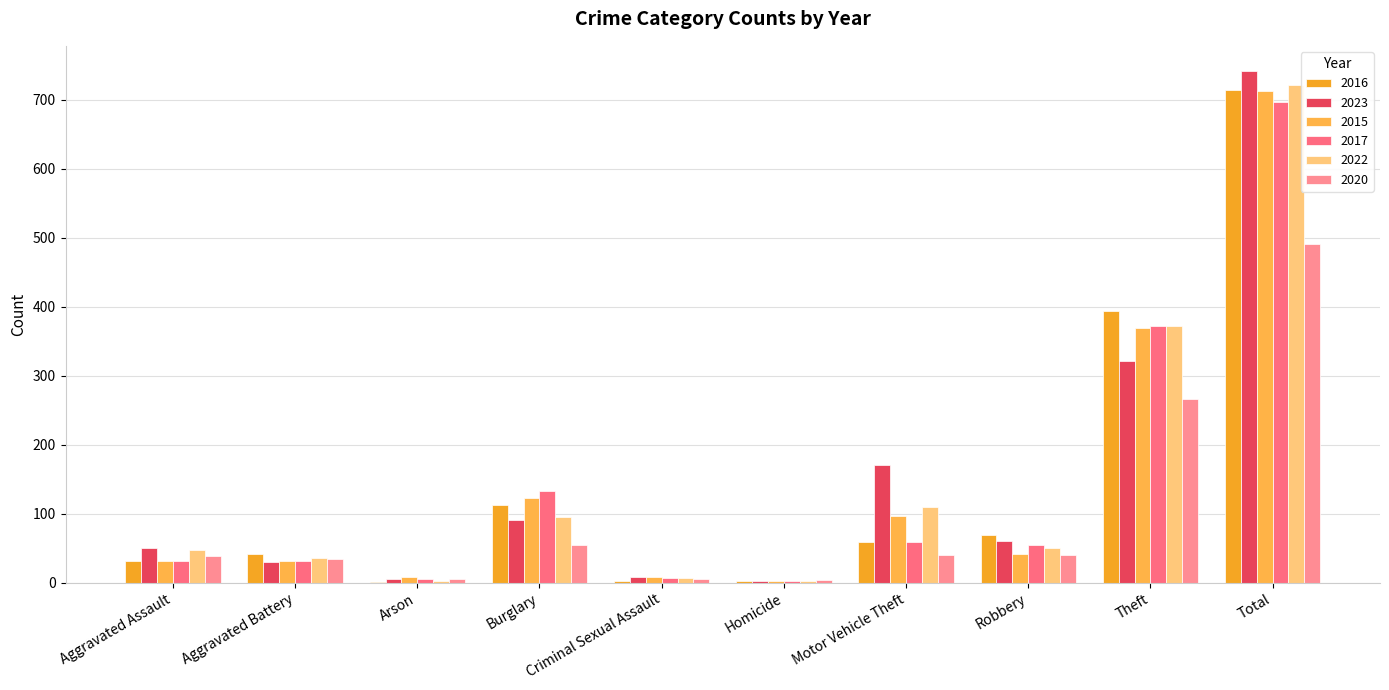

At which label does 2023 first exceed 61?

Burglary